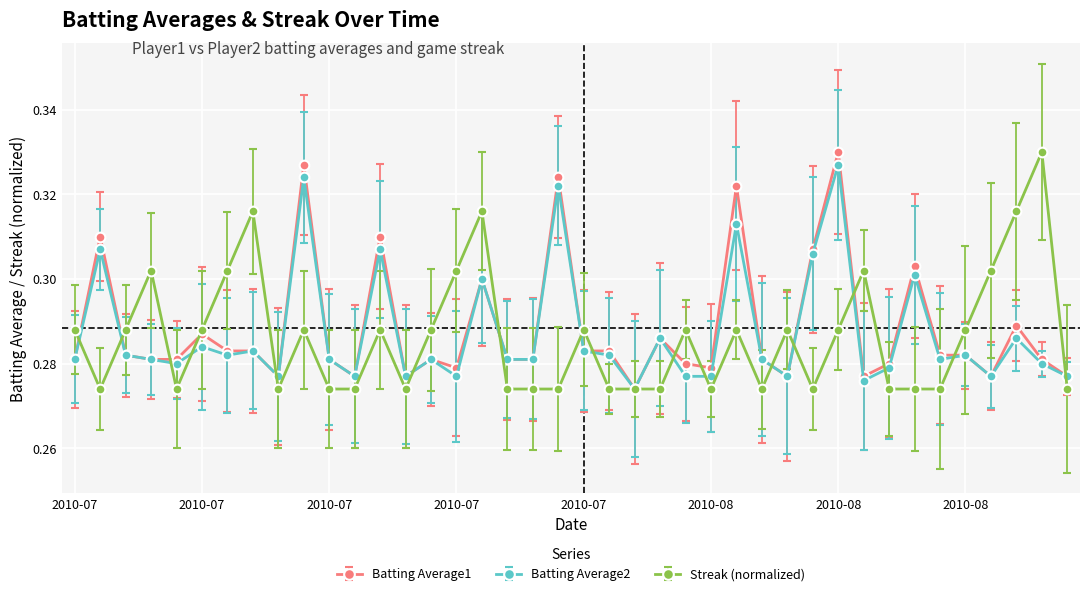

At how many categories does at least one series exceed 0?

40